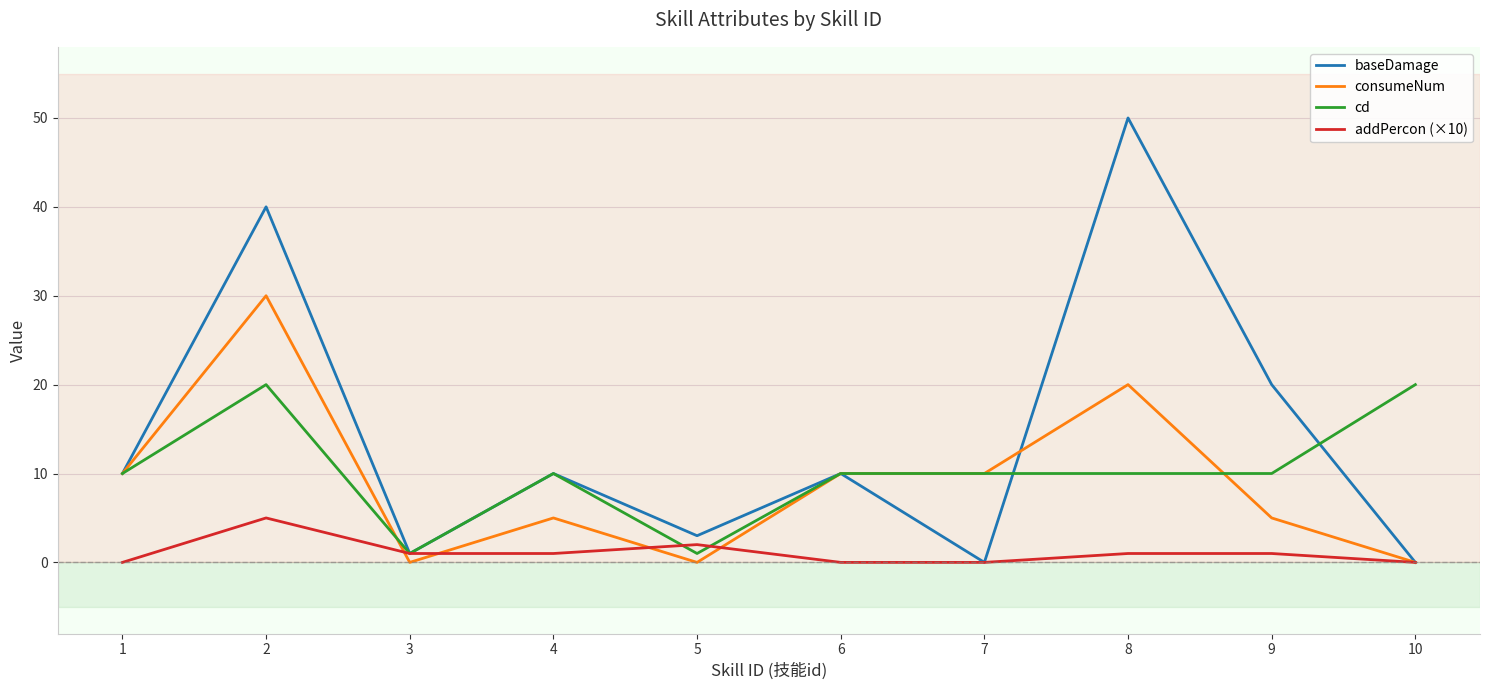

Which series has the largest total across all categories?

baseDamage